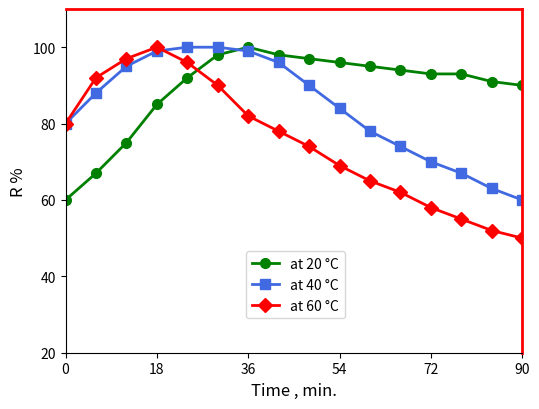

Which series ends up on top after the final intersection of at 20 °C and at 40 °C?

at 20 °C